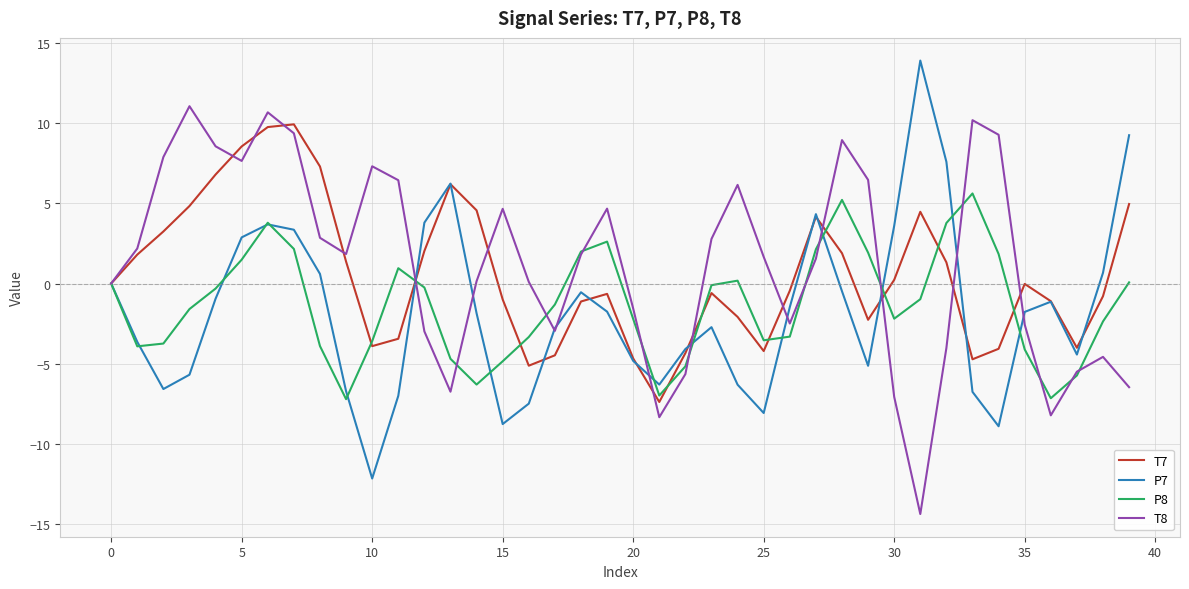

What is the highest value of the T7 series?

9.9